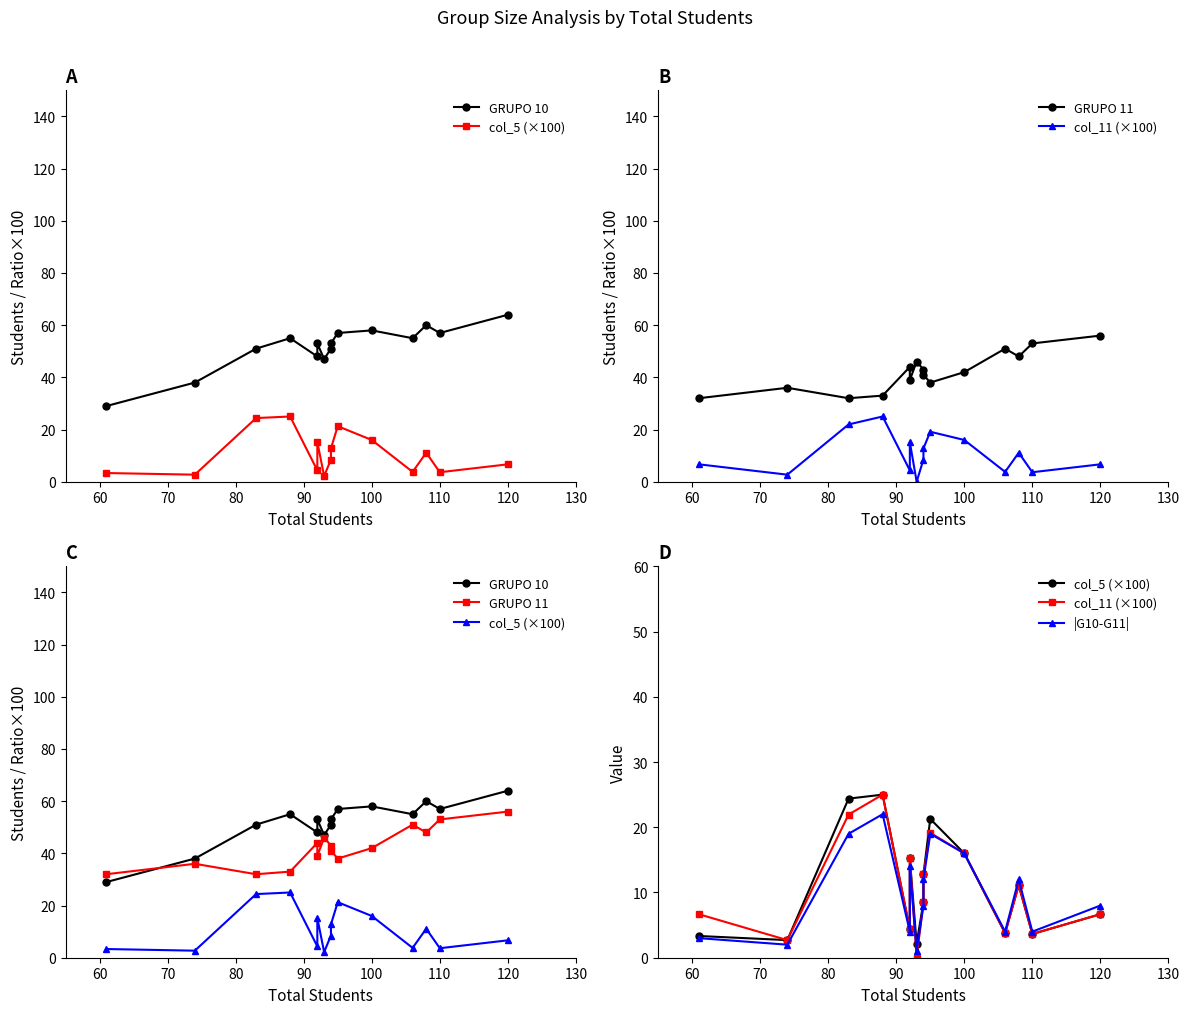

What position from the left is 120?

15